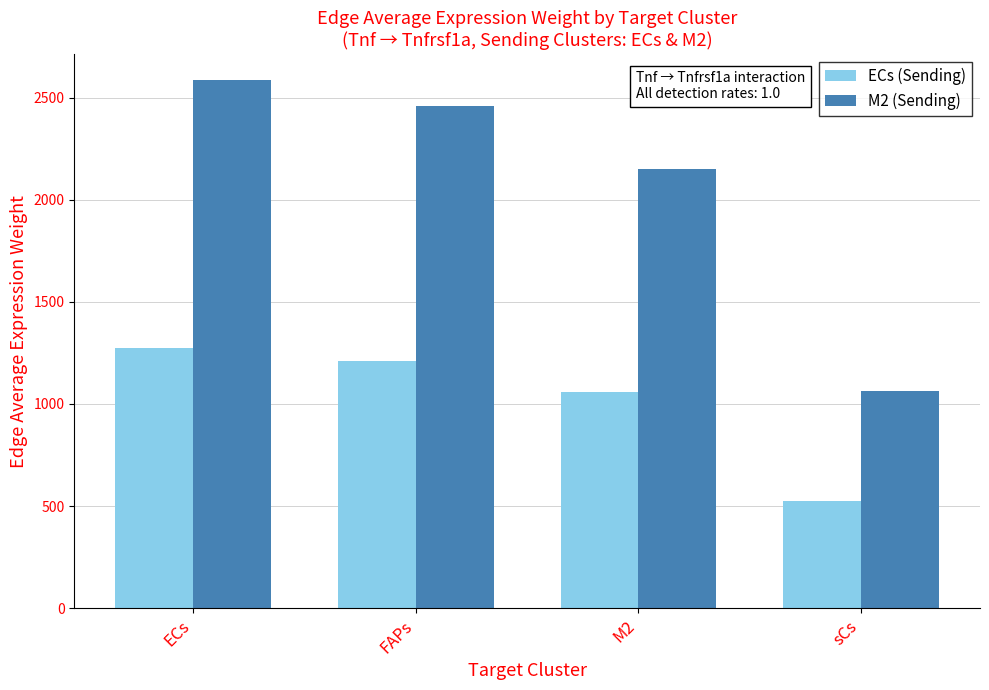

List the series in order of their overall mean, highest first.

M2 (Sending), ECs (Sending)